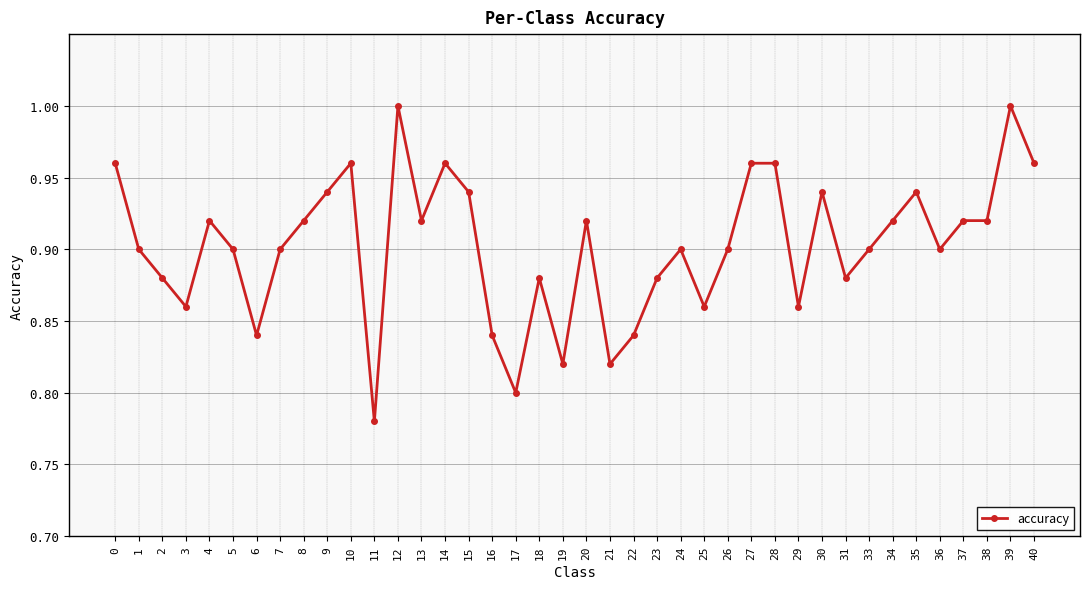

At which category does the chart reach its minimum across all series?

11